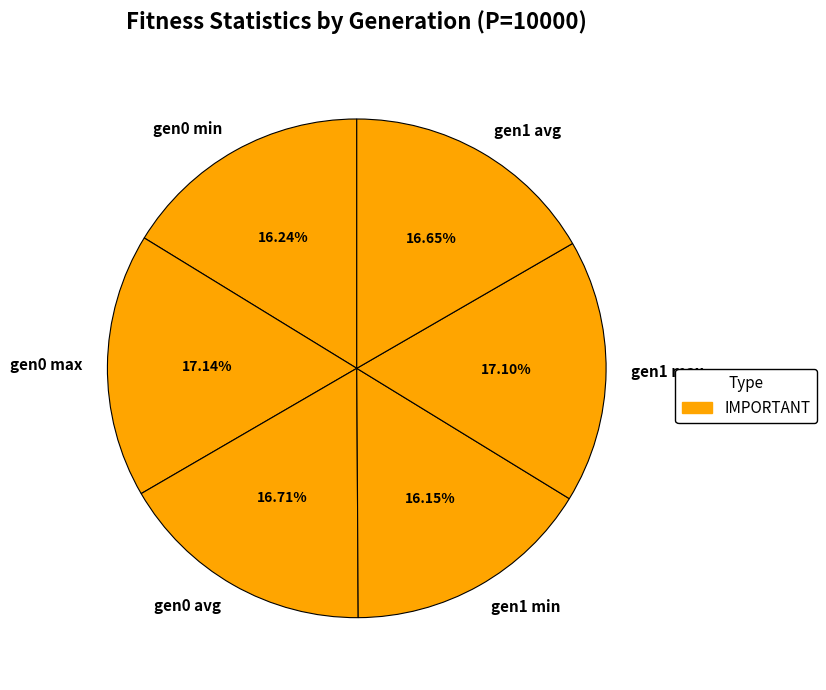

How many slices are in this pie chart?

6